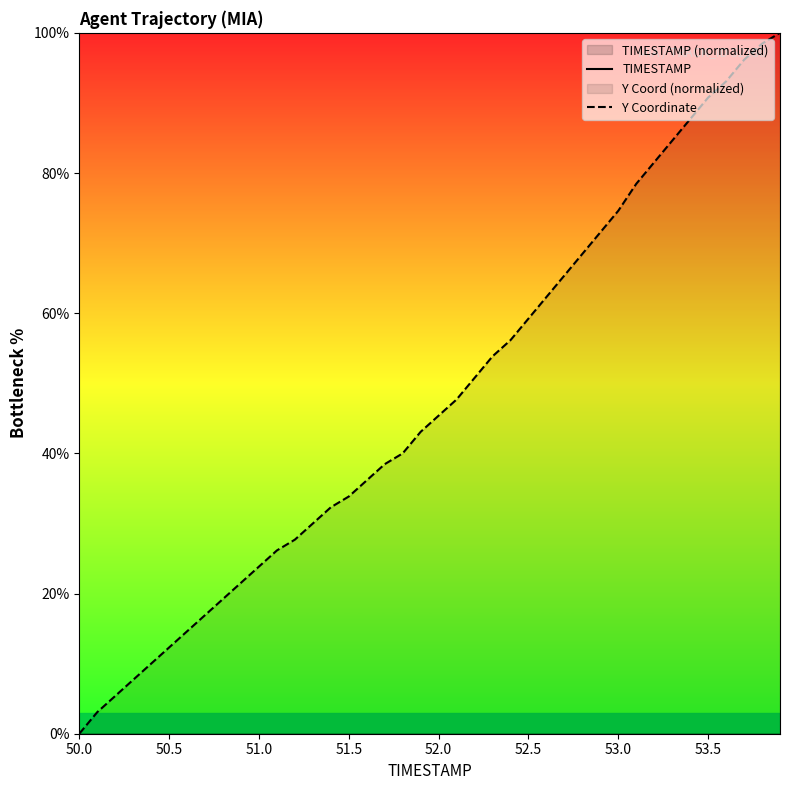

True or false: Y Coordinate and TIMESTAMP intersect in this chart.

False